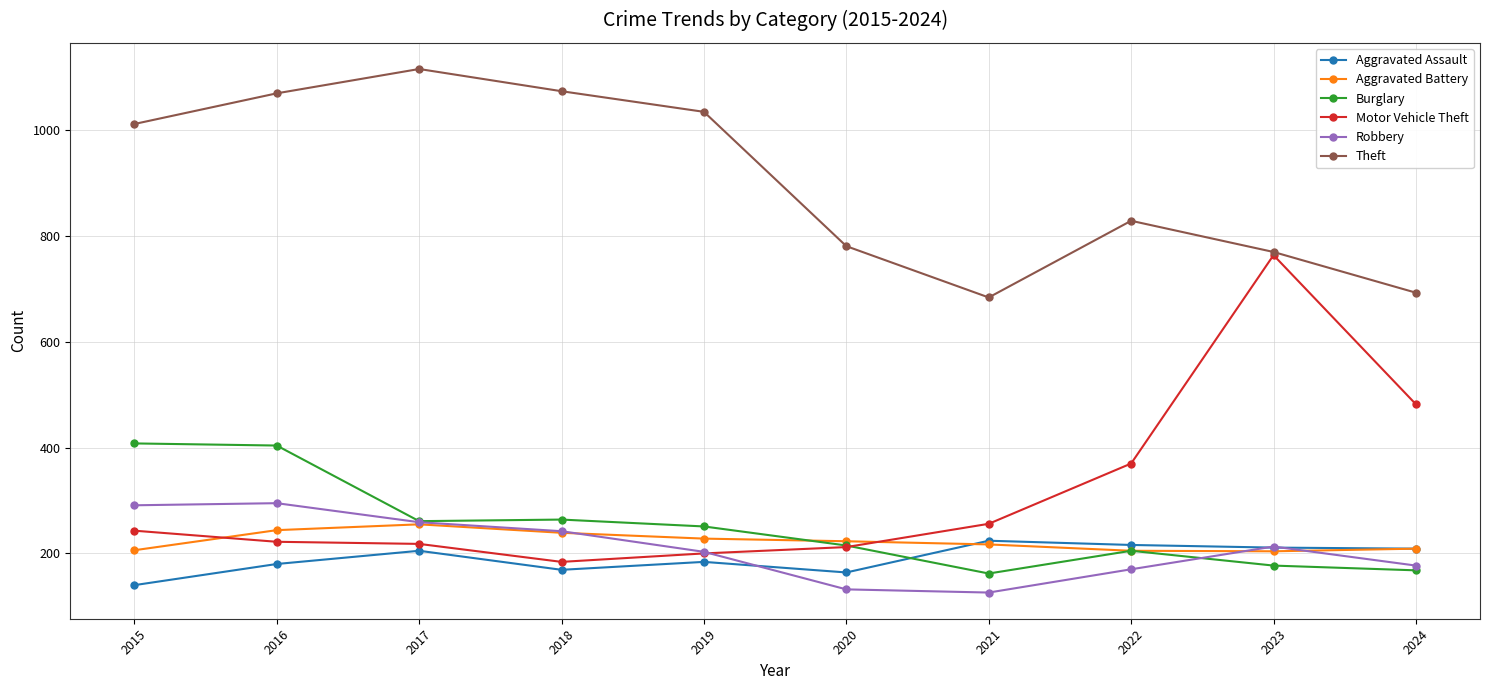

How many times do Motor Vehicle Theft and Robbery cross each other?

1